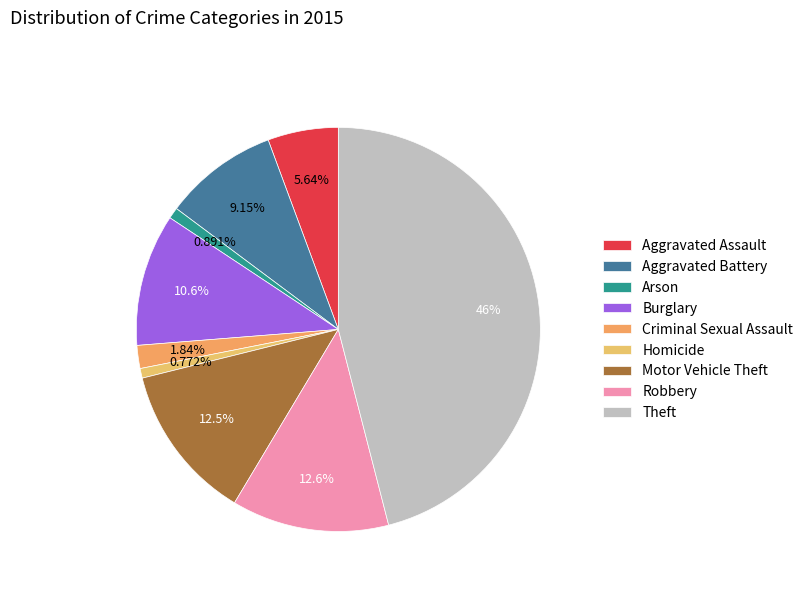

Which slice is the largest?

Theft